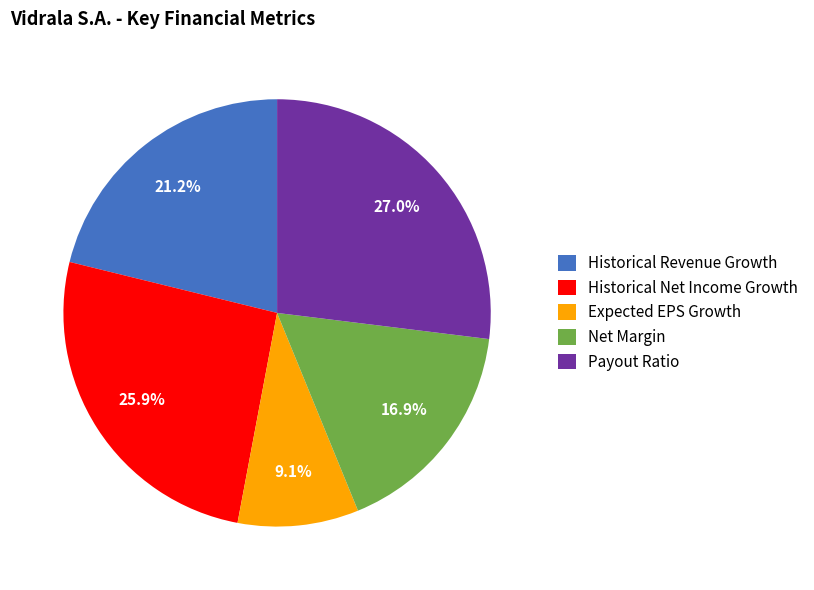

To the nearest percent, what portion does Payout Ratio represent?

27%